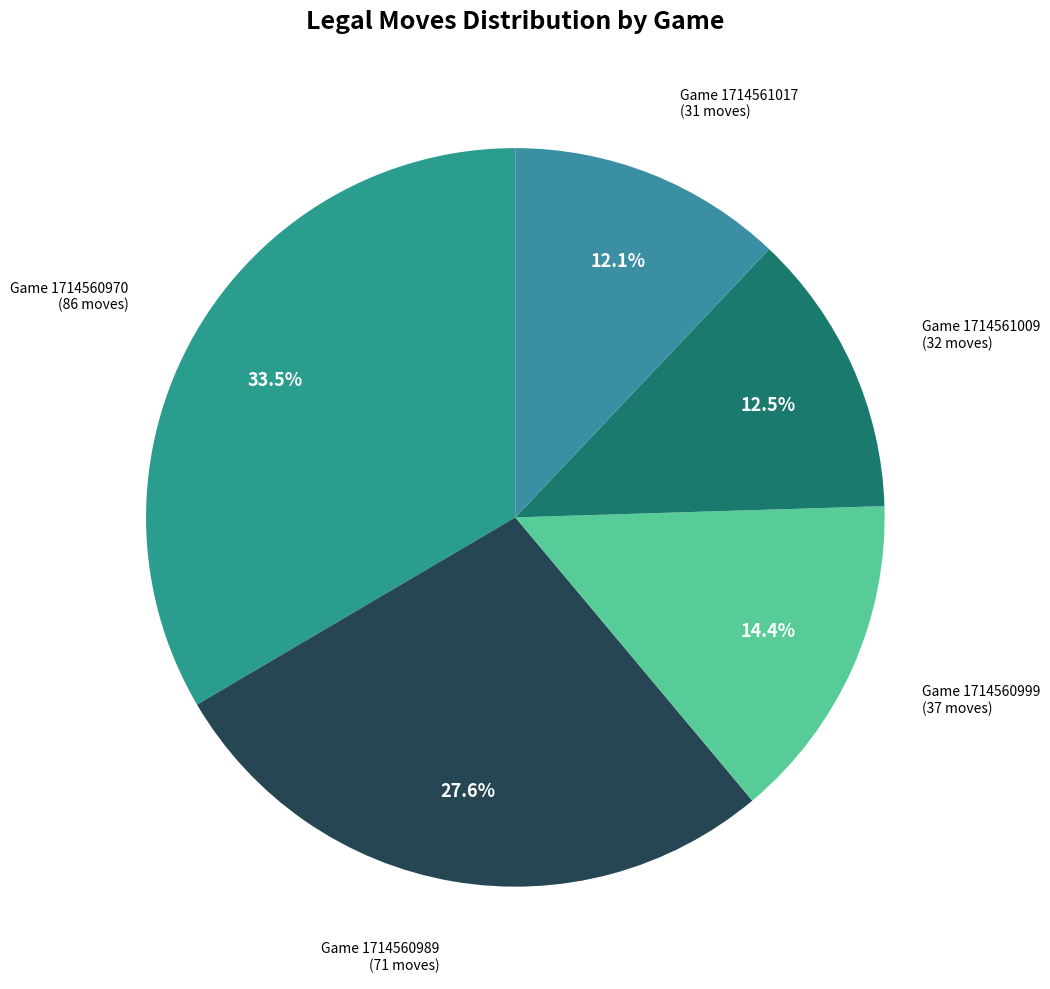

Count the number of slices in the pie.

5